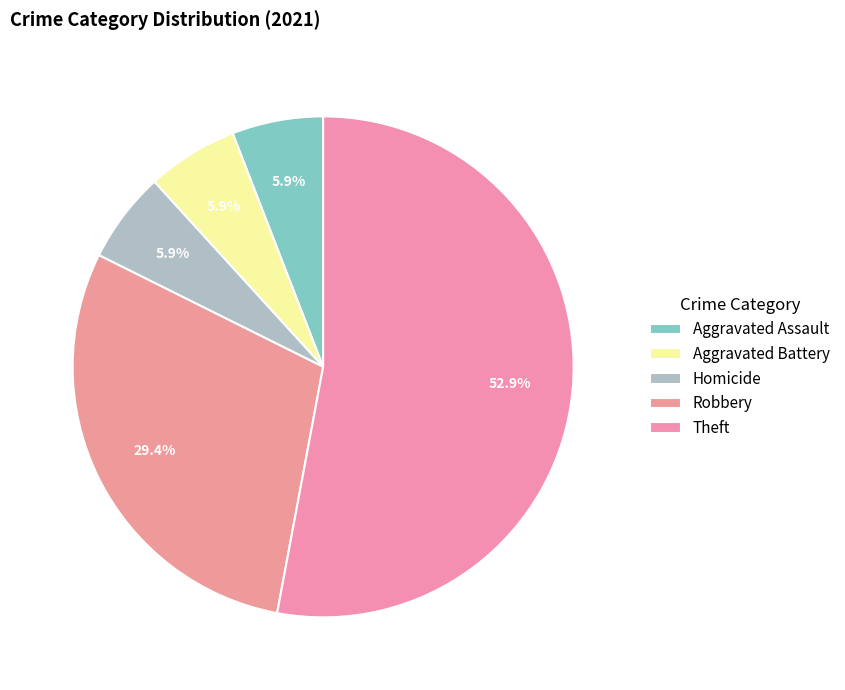

To the nearest percent, what percentage of the pie is Robbery?

29%